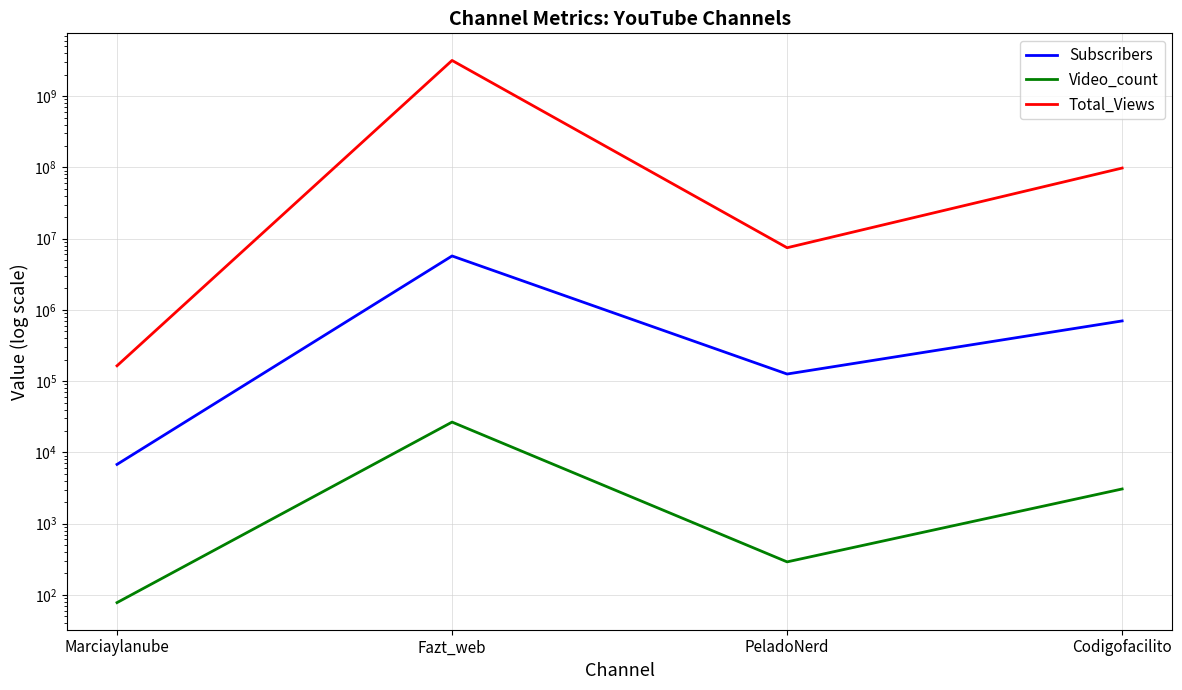

Rank the categories by Video_count value from highest to lowest.

Fazt_web, Codigofacilito, PeladoNerd, Marciaylanube